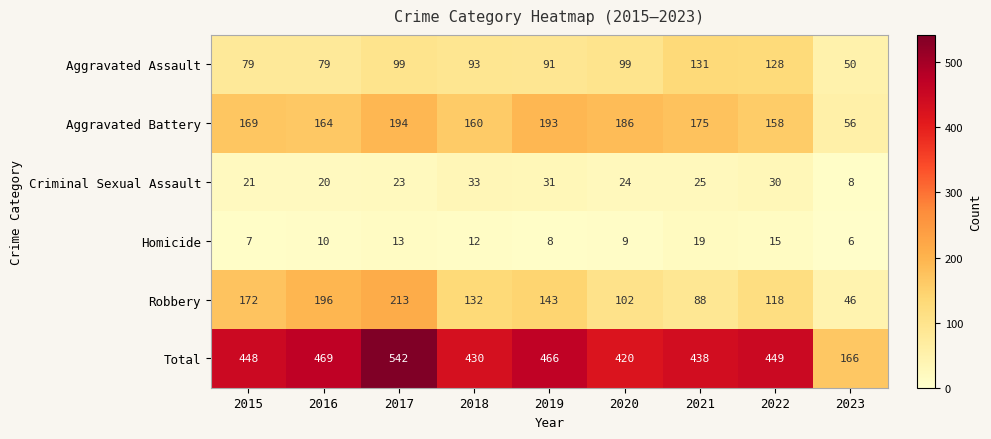

List the series in order of their peak value, highest first.

Total, Robbery, Aggravated Battery, Aggravated Assault, Criminal Sexual Assault, Homicide